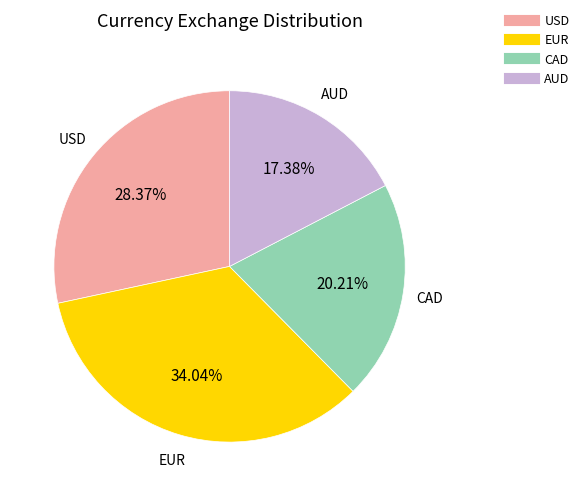

Do EUR and USD together represent more than half of the pie?

Yes